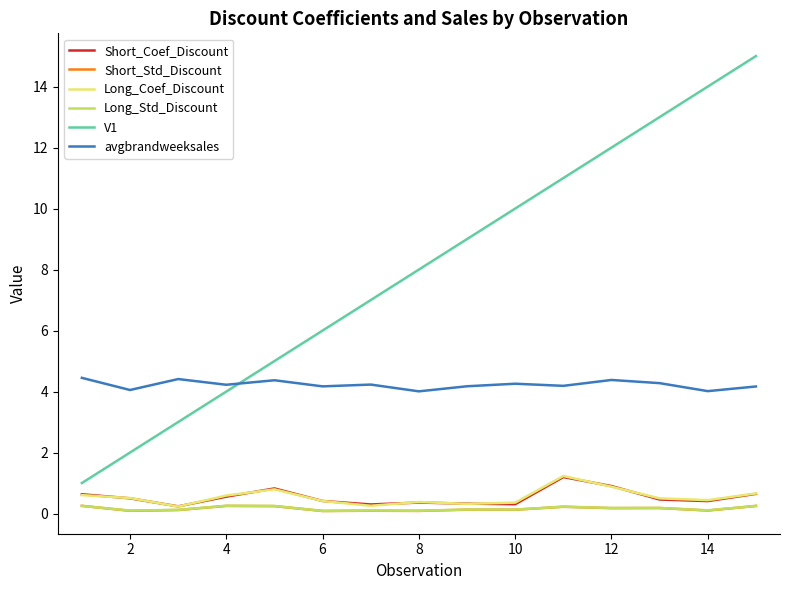

Which series has the widest spread of values?

V1